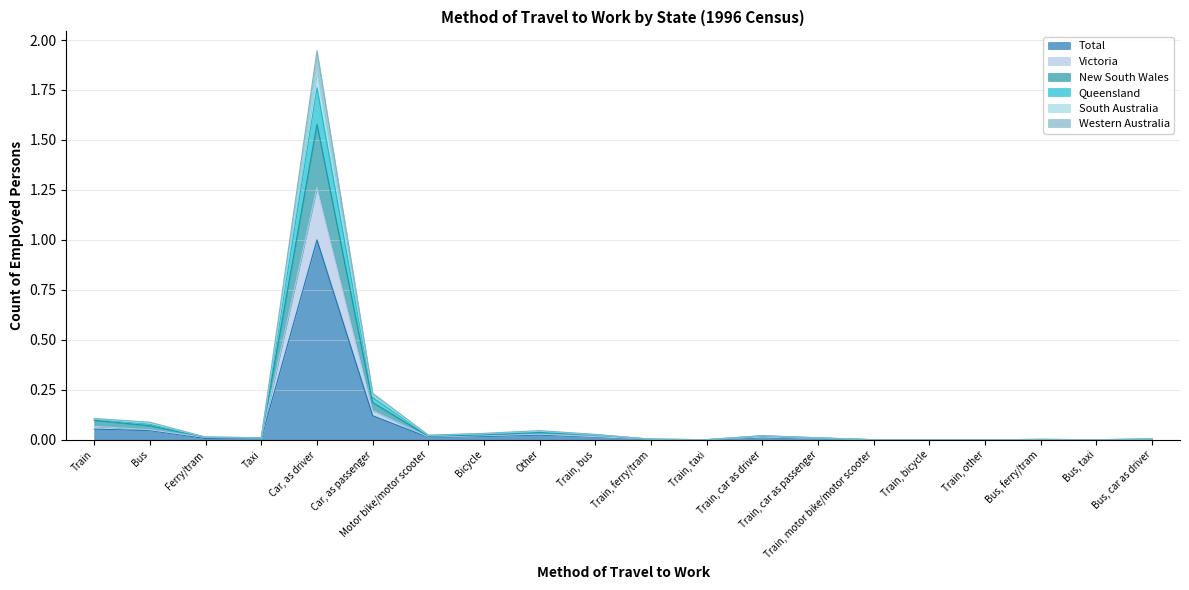

Which has a higher value, Train, car as passenger or Train, taxi?

Train, car as passenger